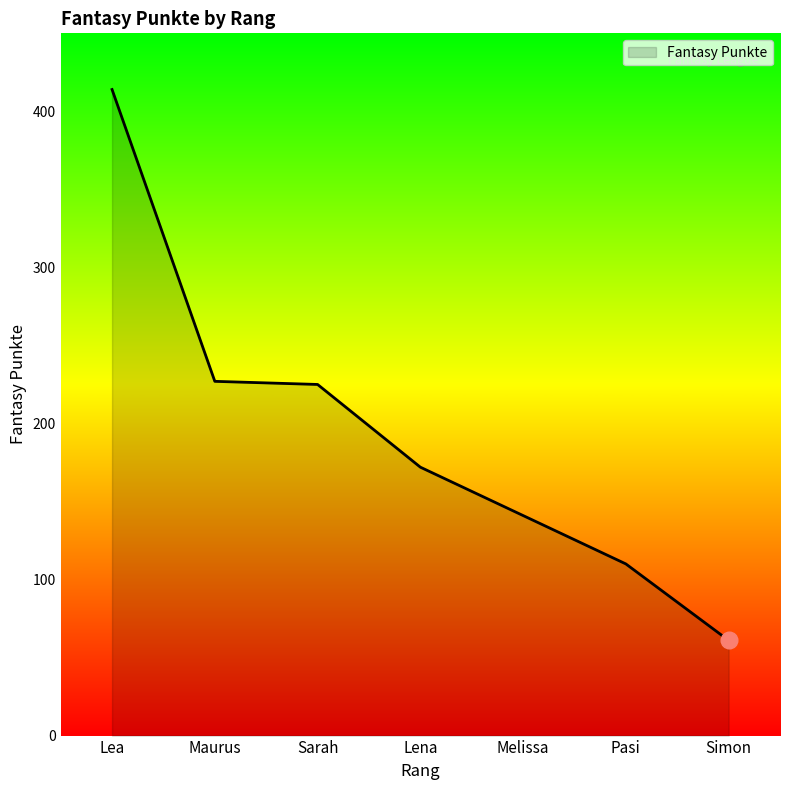

How many lines are shown in the chart?

1